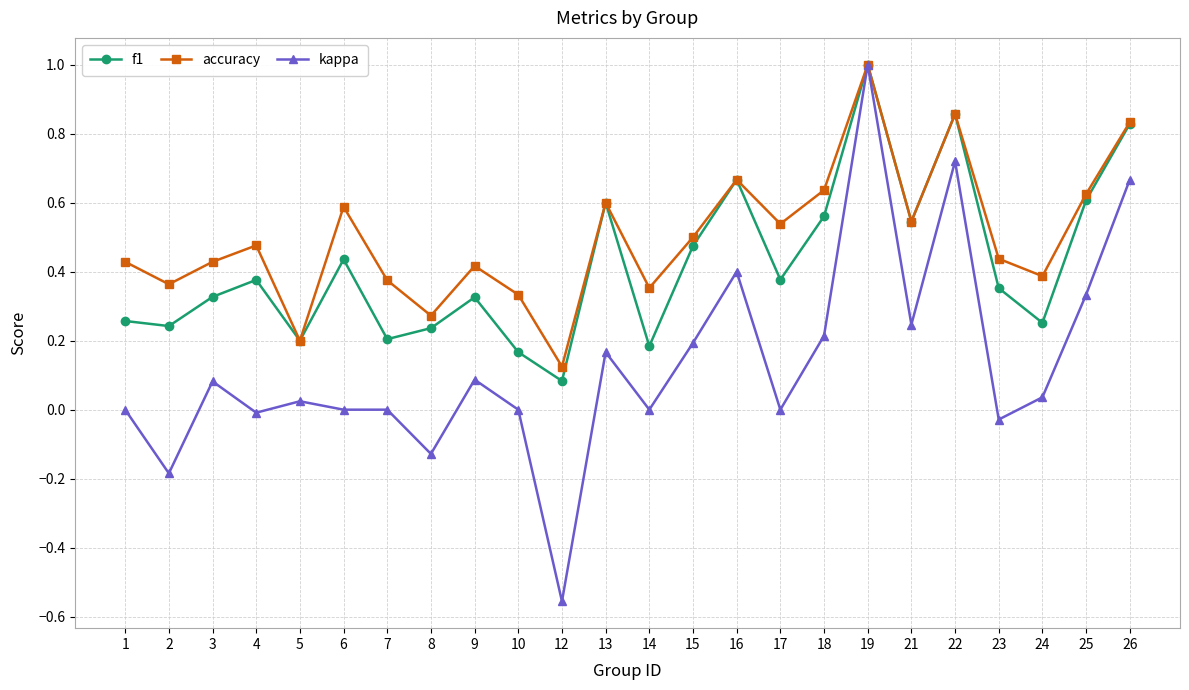

In f1, how many points are higher than both neighbors (excluding endpoints)?

7